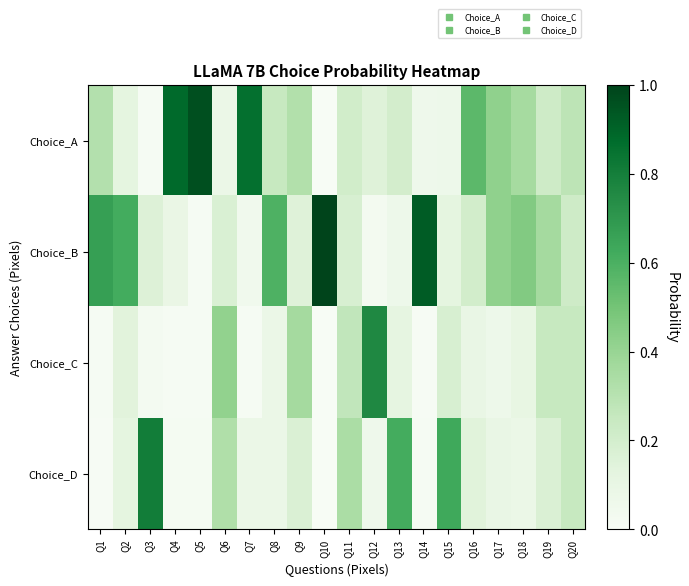

At how many categories does at least one series exceed 0?

20